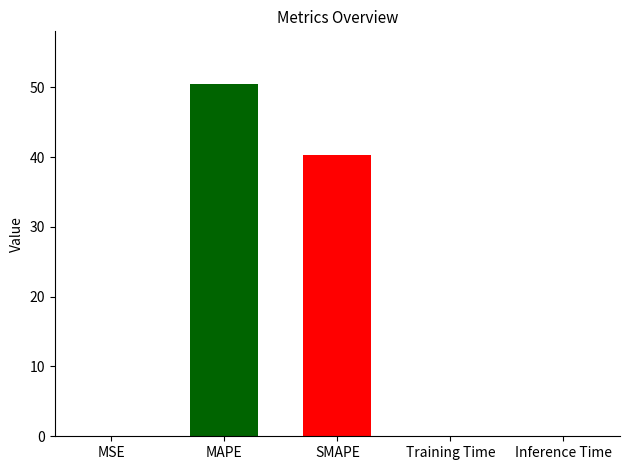

What is the maximum value shown in the chart?

50.5